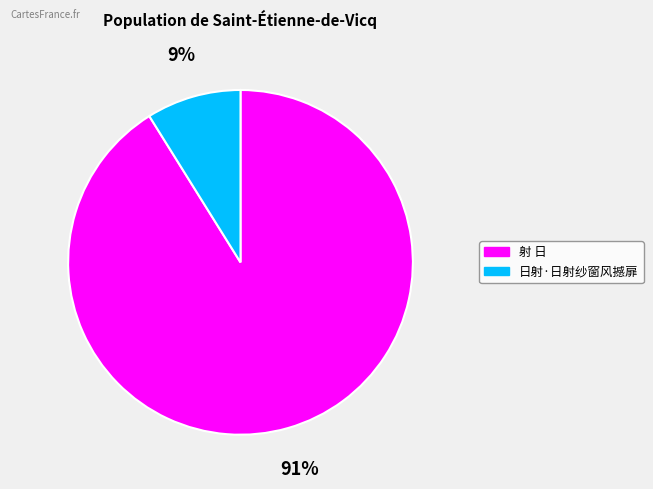

True or false: 射 日 accounts for 78% of the total.

False